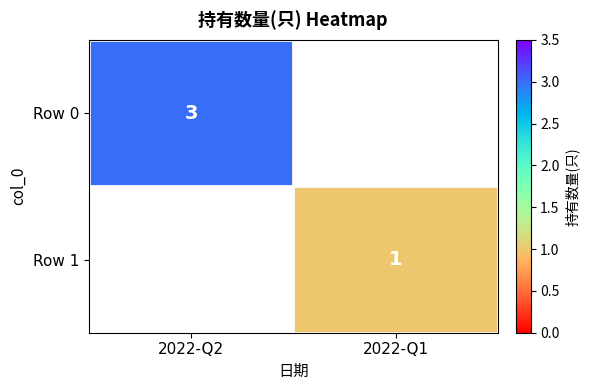

The value of Row 1 at 2022-Q1 is 2. True or false?

False